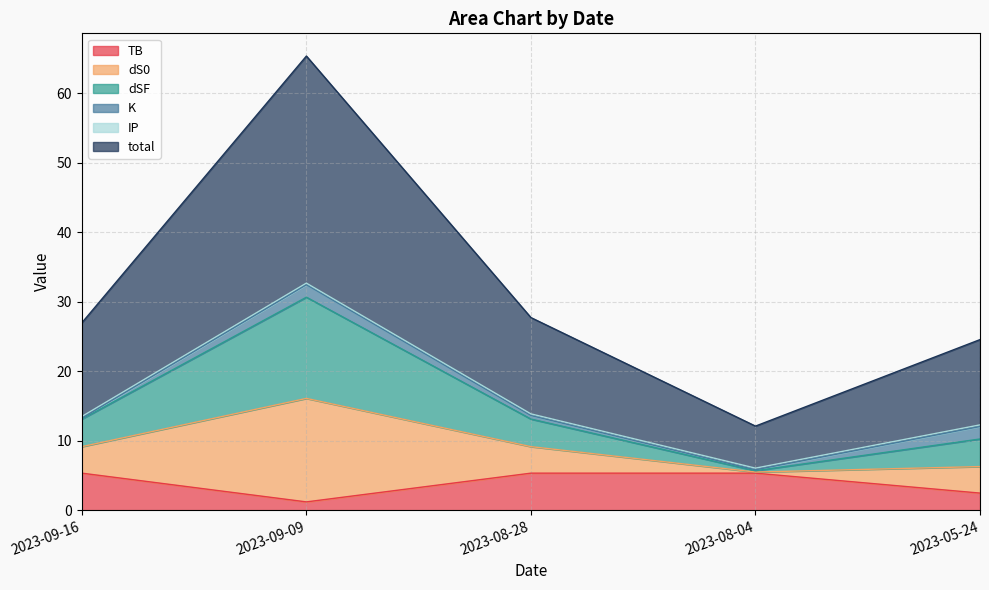

Where is the first local maximum for dSF?

2023-09-09